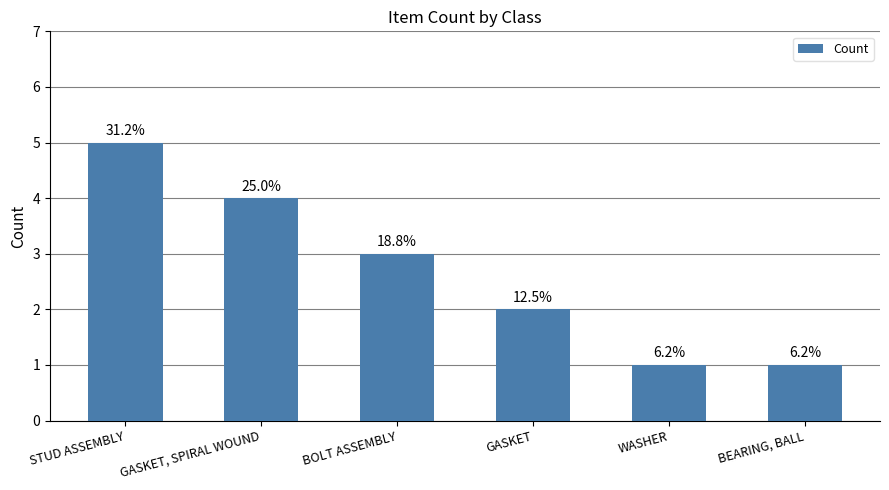

List the labels in order of value, smallest first.

WASHER, BEARING, BALL, GASKET, BOLT ASSEMBLY, GASKET, SPIRAL WOUND, STUD ASSEMBLY